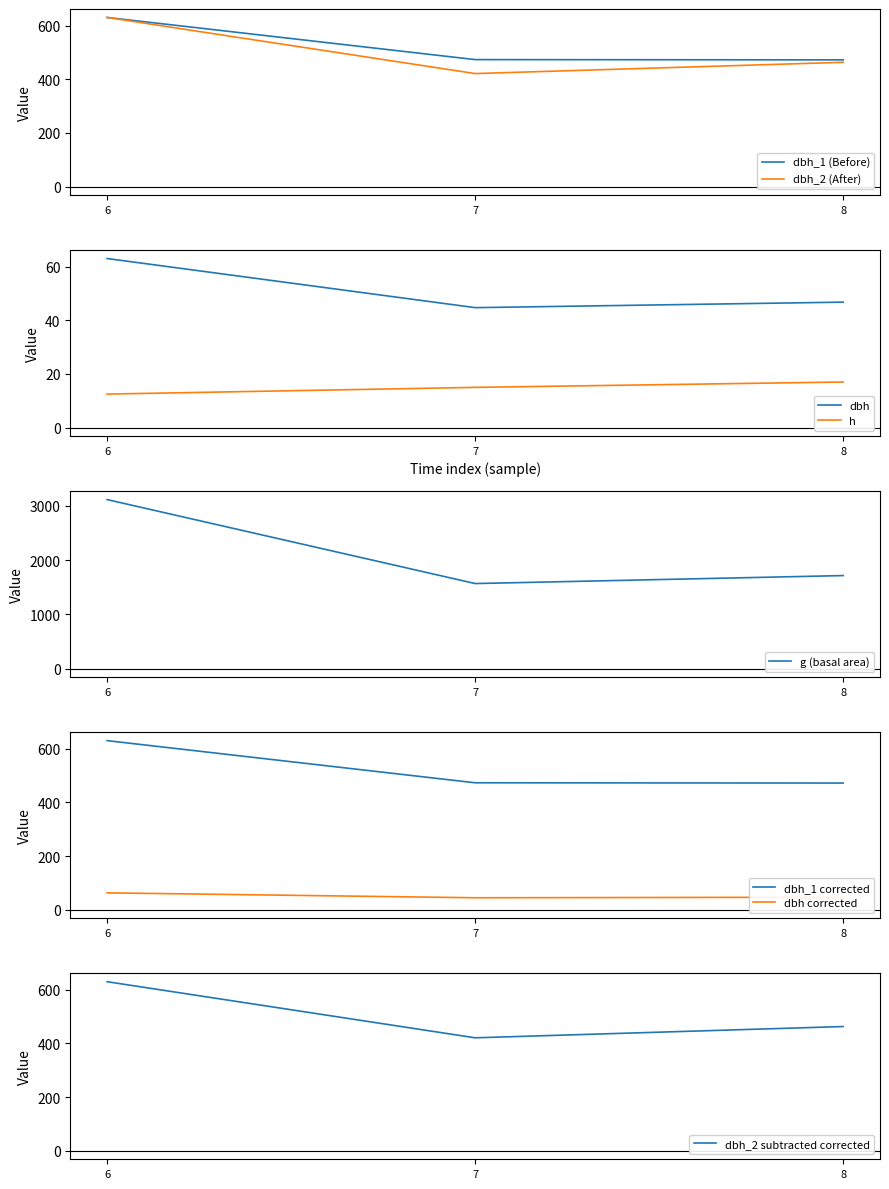

What is the difference between the dbh values at 7 and 6?

18.3